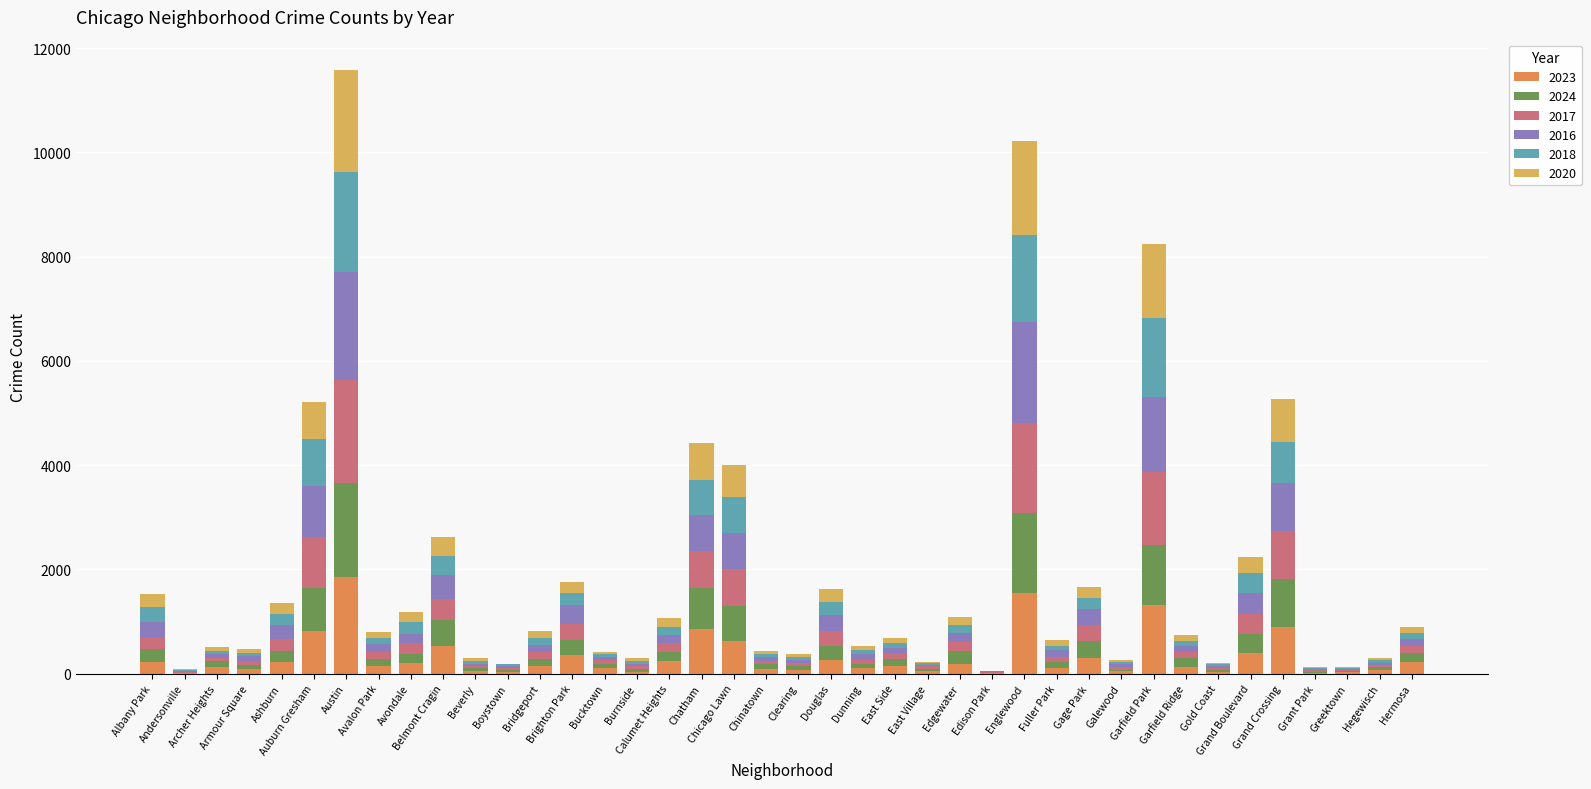

How many distinct data groups are displayed?

6